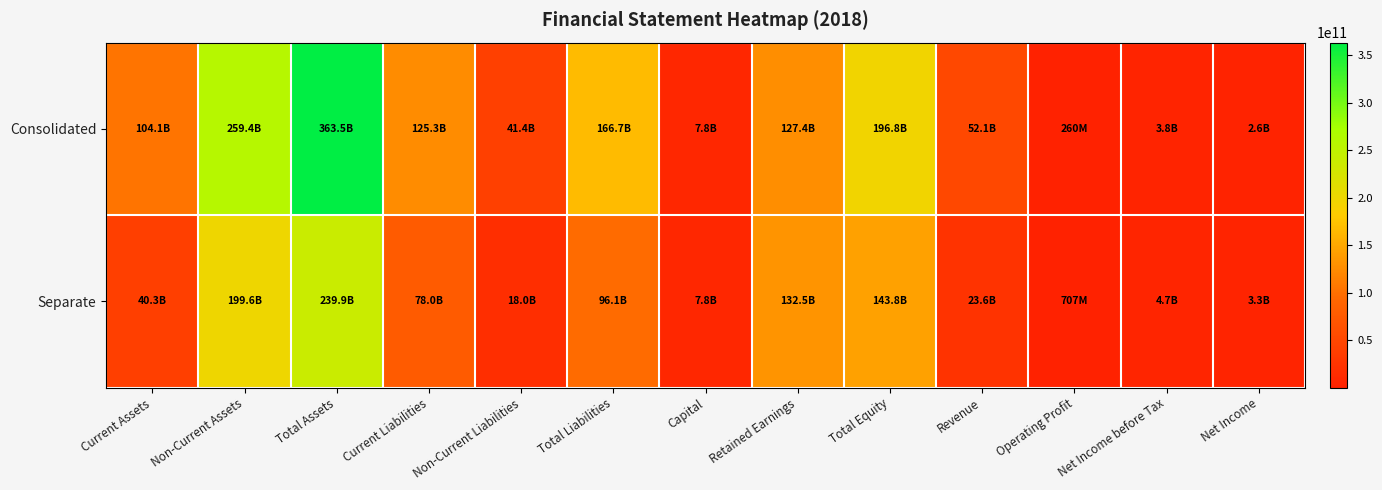

What is the difference between the highest and lowest values at Total Assets?

123564679424